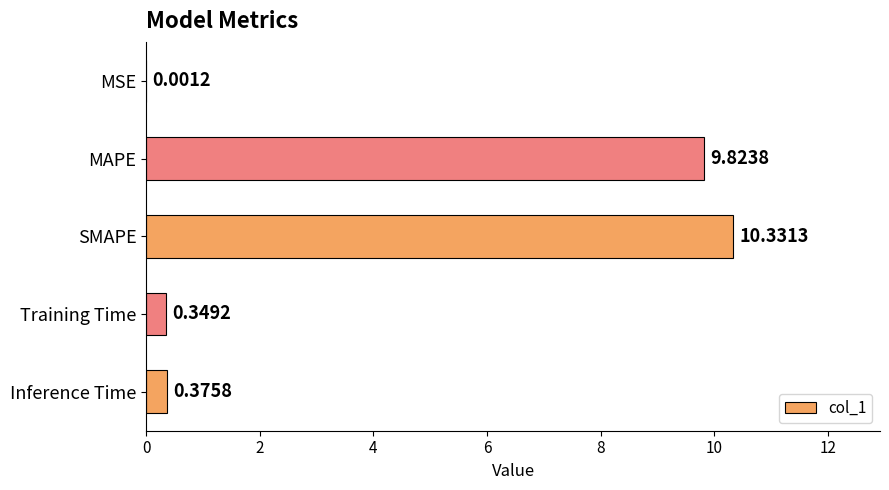

Which category has the highest value across all series?

SMAPE